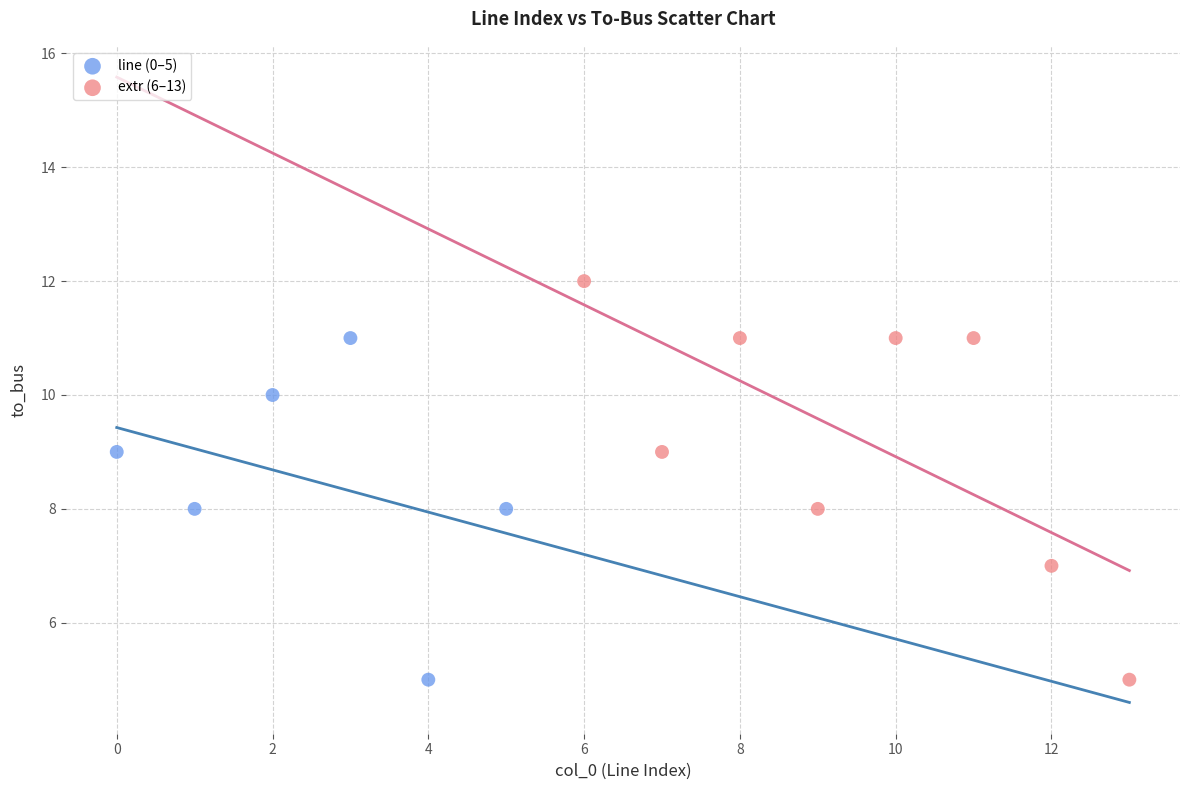

Which series contains the highest Y value?

extr (6–13)